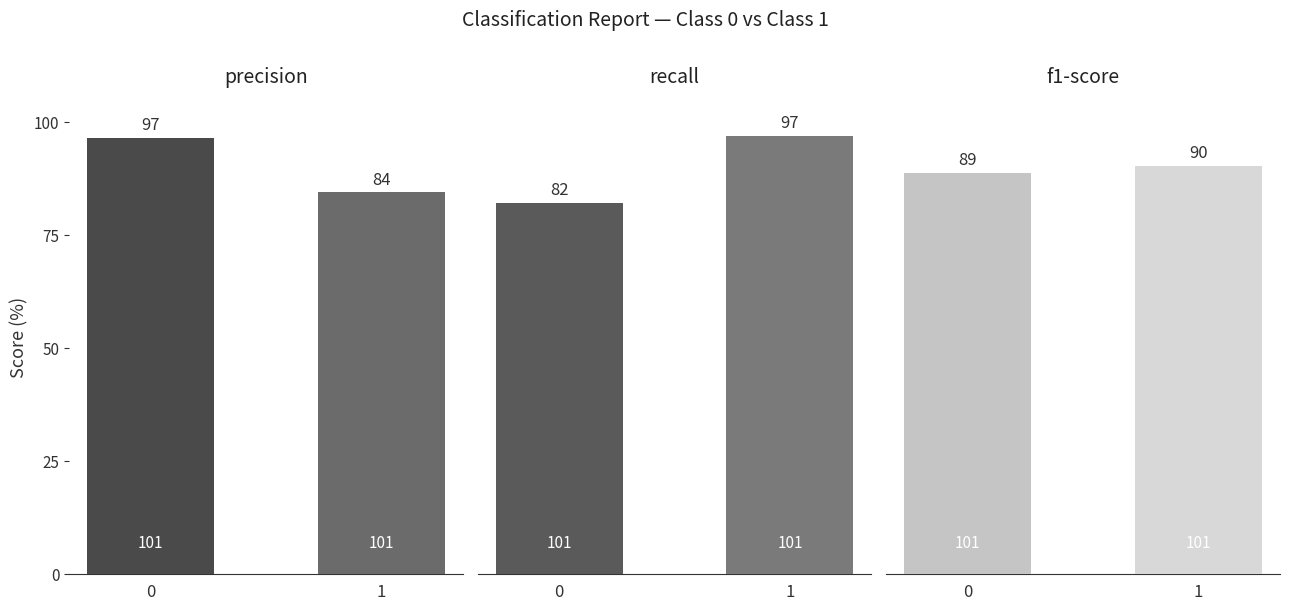

Which series changed the most between 0 and 1?

recall